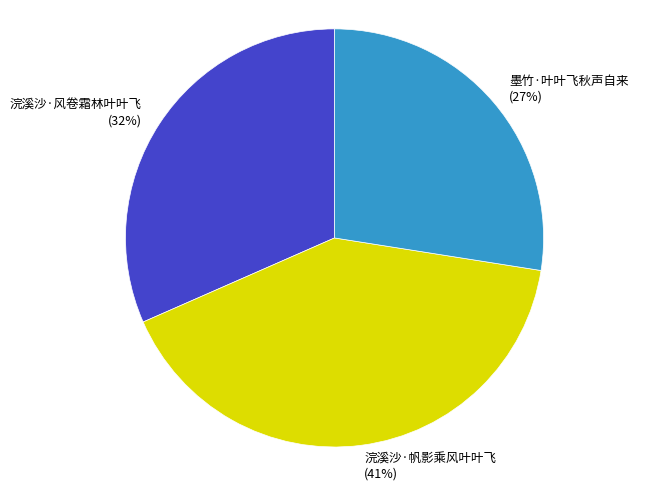

Does 墨竹·叶叶飞秋声自来 account for over 50% of the chart?

No